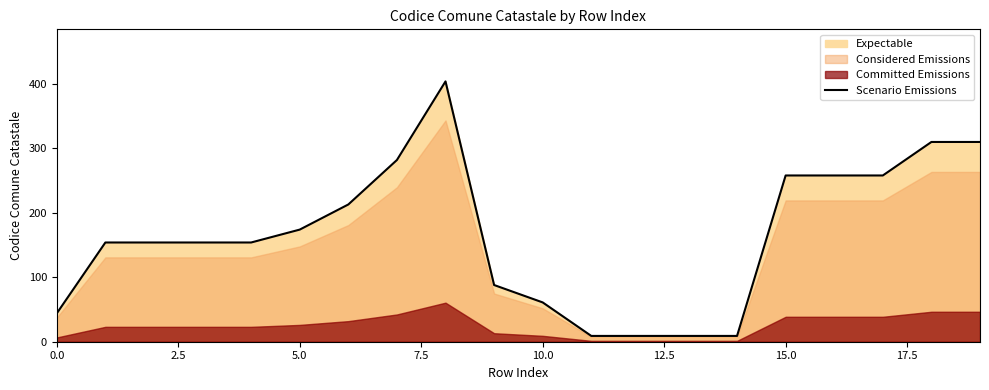

What is the highest value of the Scenario Emissions series?

404